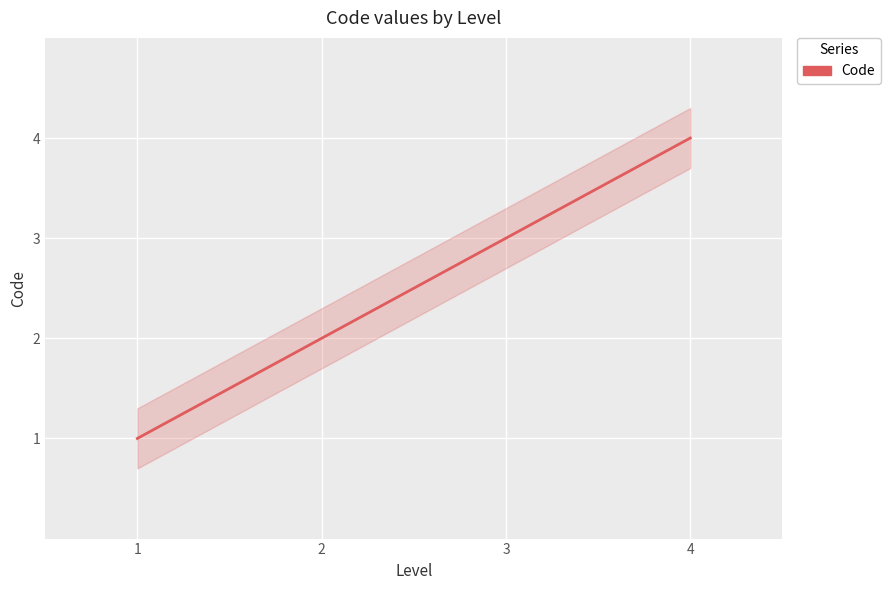

How many lines are shown in the chart?

1